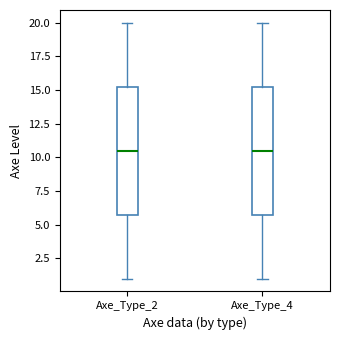

Where does the lower whisker of the box for Axe_Type_2 end on the y-axis? The values are not printed on the chart, so give them approximately, as read against the axis.

1.0